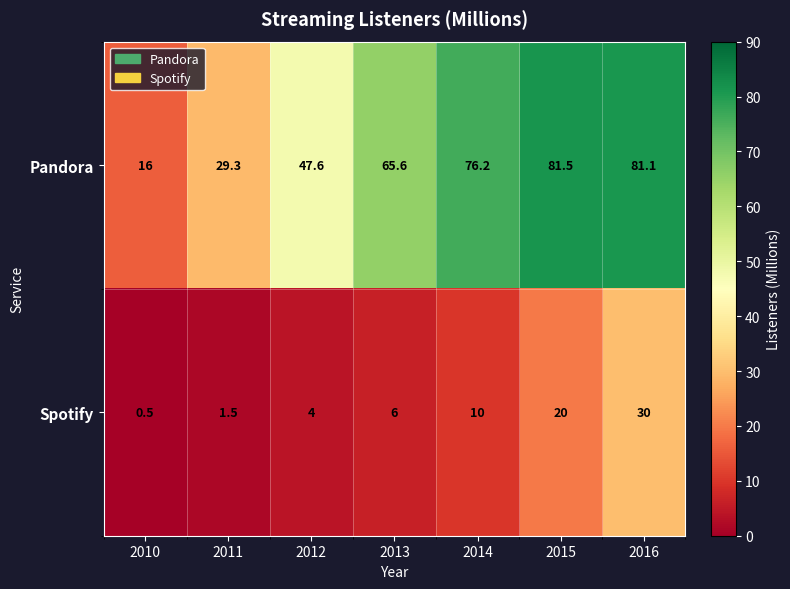

Reading left to right, transcribe all the data shown in this chart.

Pandora: 16.0	29.3	47.6	65.6	76.2	81.5	81.1
Spotify: 0.5	1.5	4.0	6.0	10.0	20.0	30.0